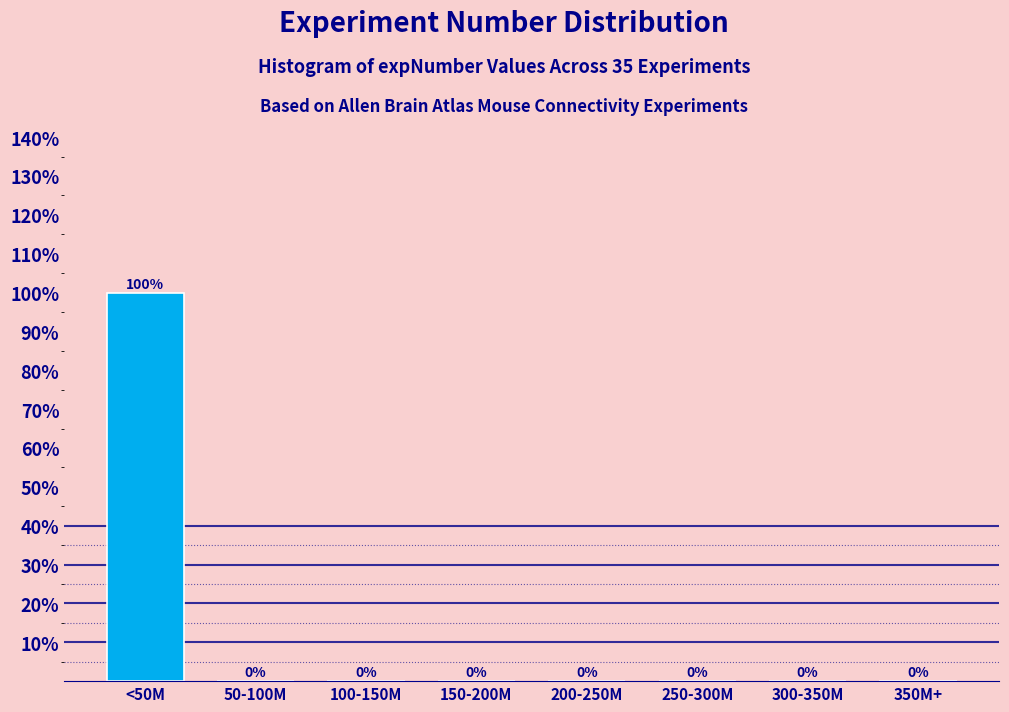

Reading right to left, transcribe all the data shown in this chart.

350M+=0	300-350M=0	250-300M=0	200-250M=0	150-200M=0	100-150M=0	50-100M=0	<50M=100